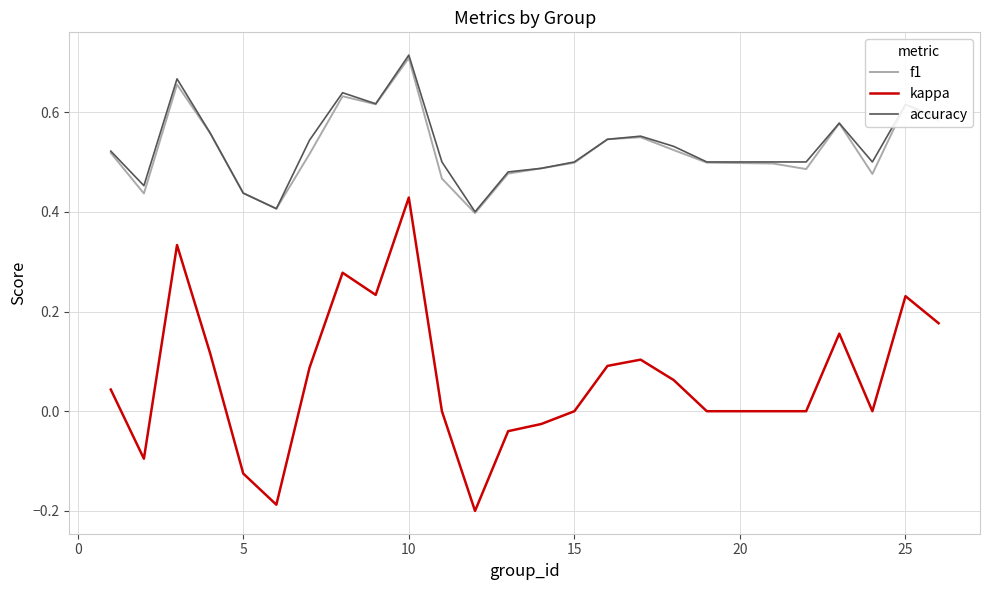

Which series has the largest range (max minus min)?

kappa